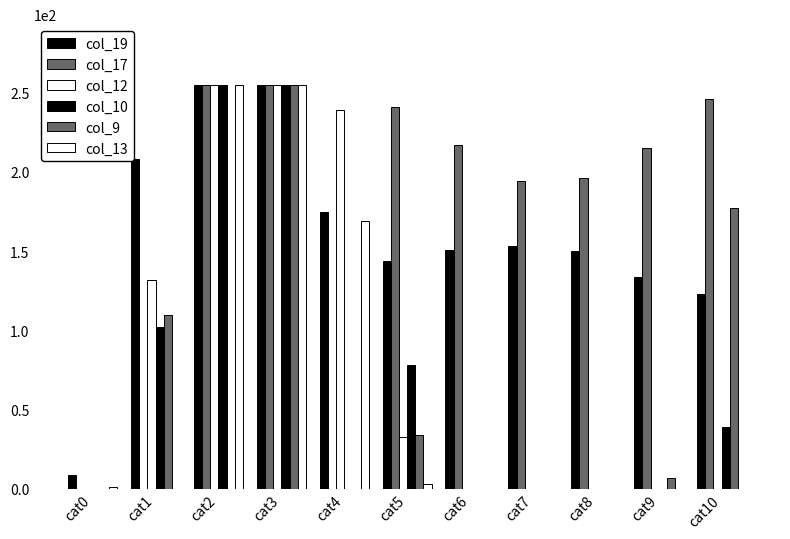

Which series has the largest range (max minus min)?

col_17